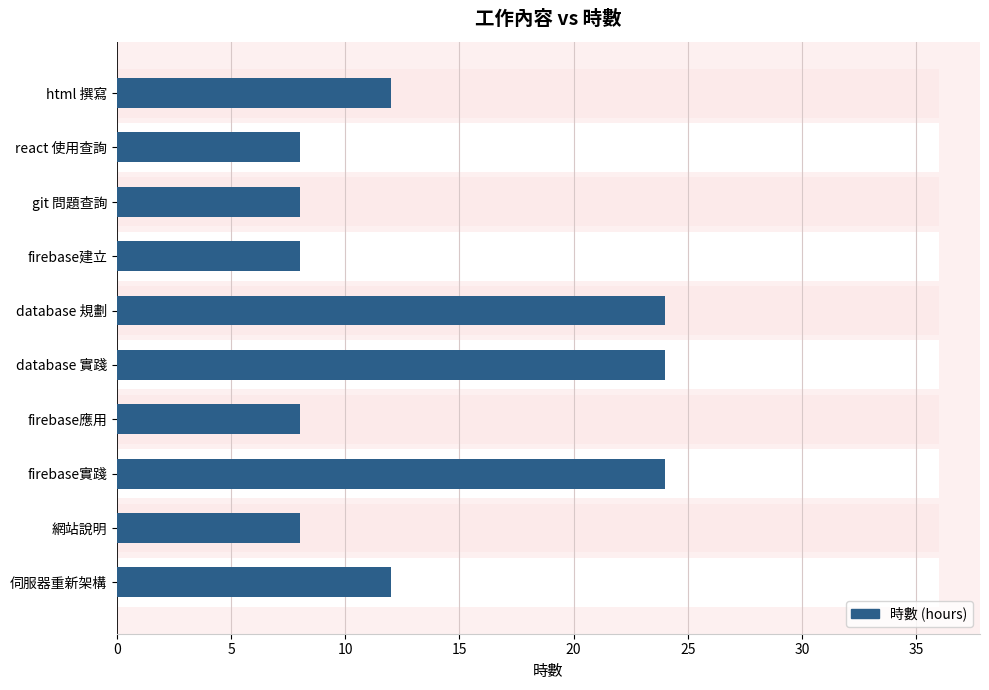

The value at database 規劃 is 24. True or false?

True